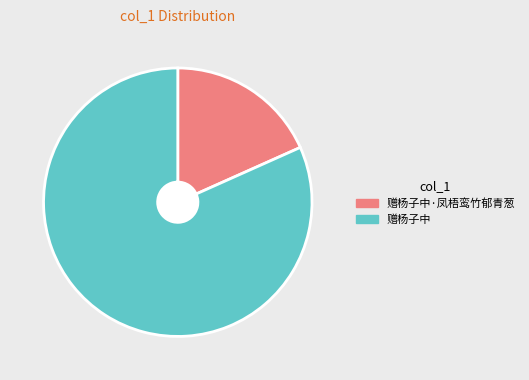

Count the number of slices in the pie.

2